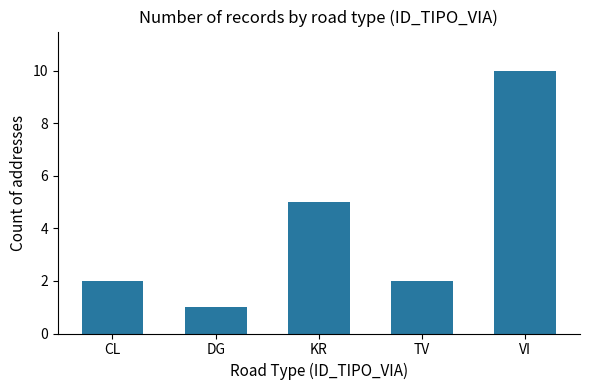

True or false: the data shows 5 at VI.

False